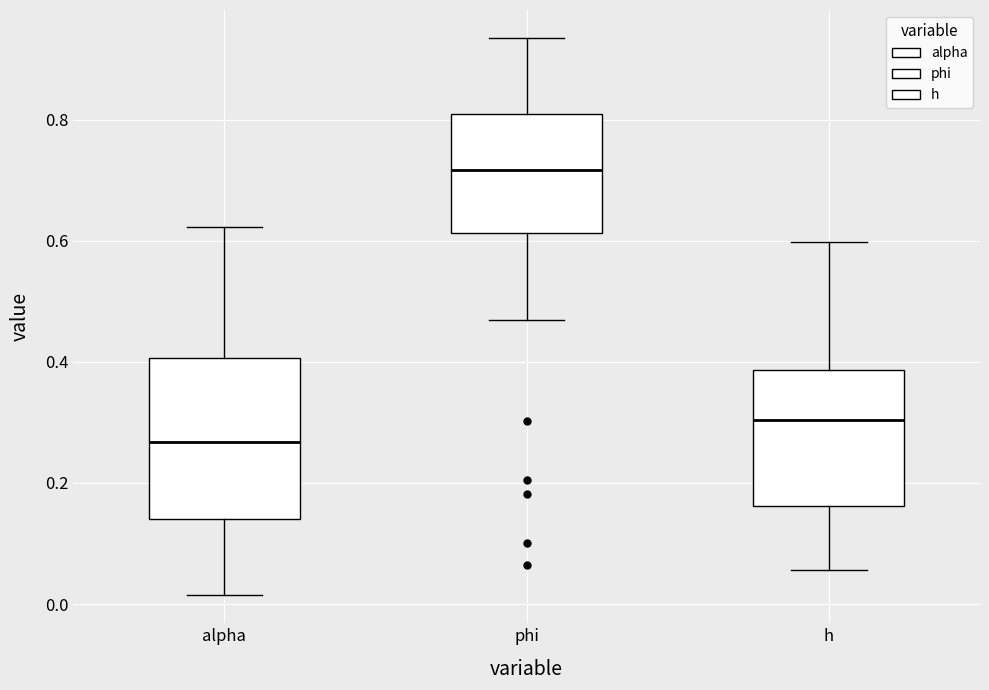

Which box is the tallest, from its lower edge to its upper edge?

alpha